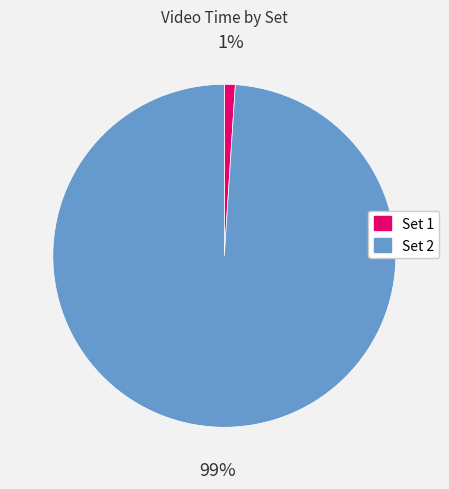

Rank the categories by value from highest to lowest.

Set 2, Set 1